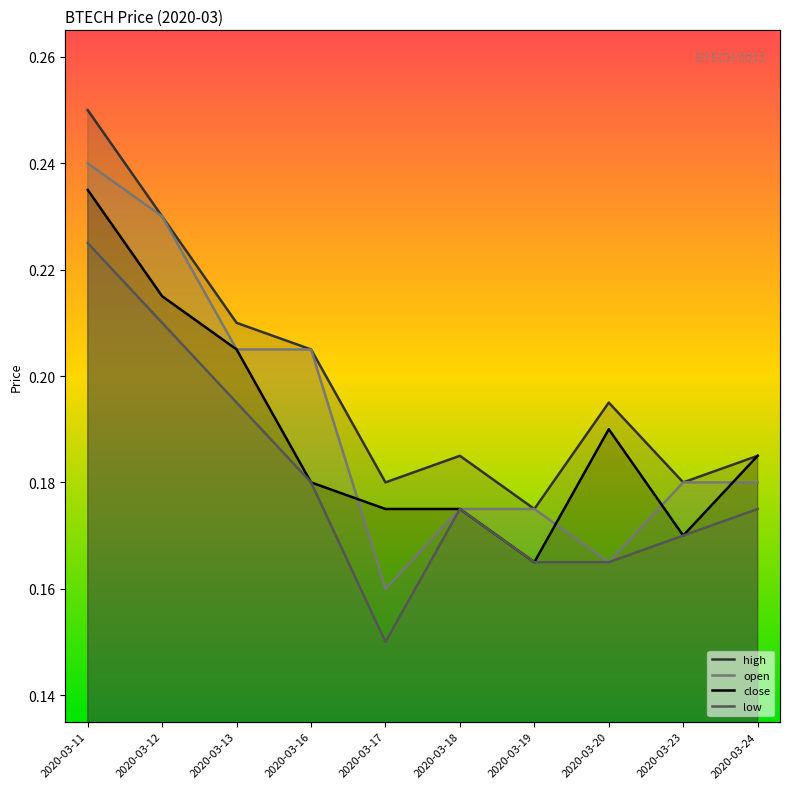

List the series in order of their peak value, highest first.

high, open, close, low